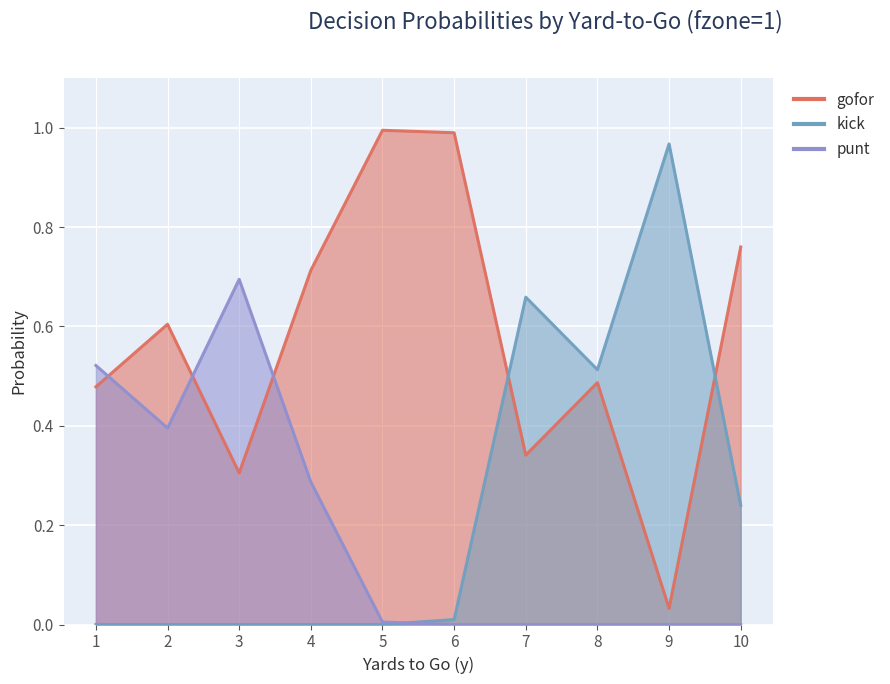

Where is the first local maximum for punt?

3